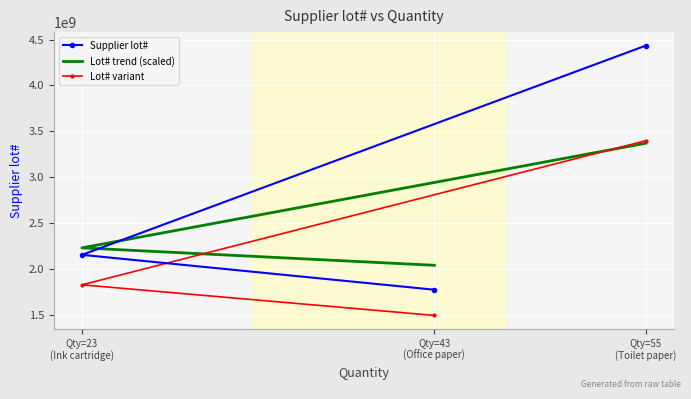

How many data points in Supplier lot# are less than 2152185755?

1